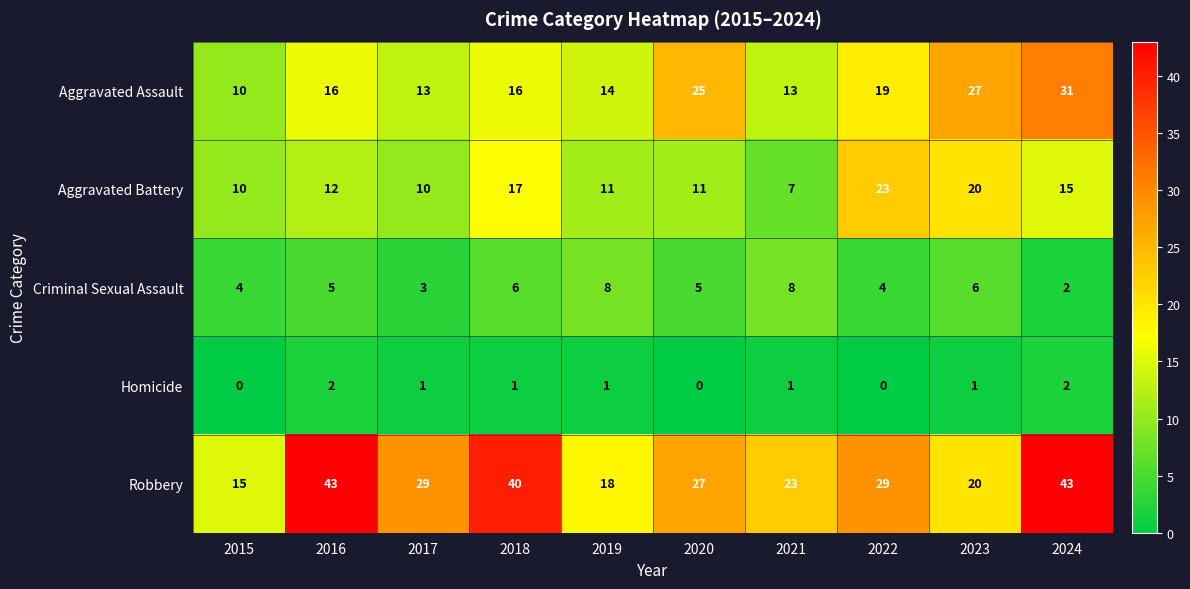

Which series has the largest range (max minus min)?

Robbery